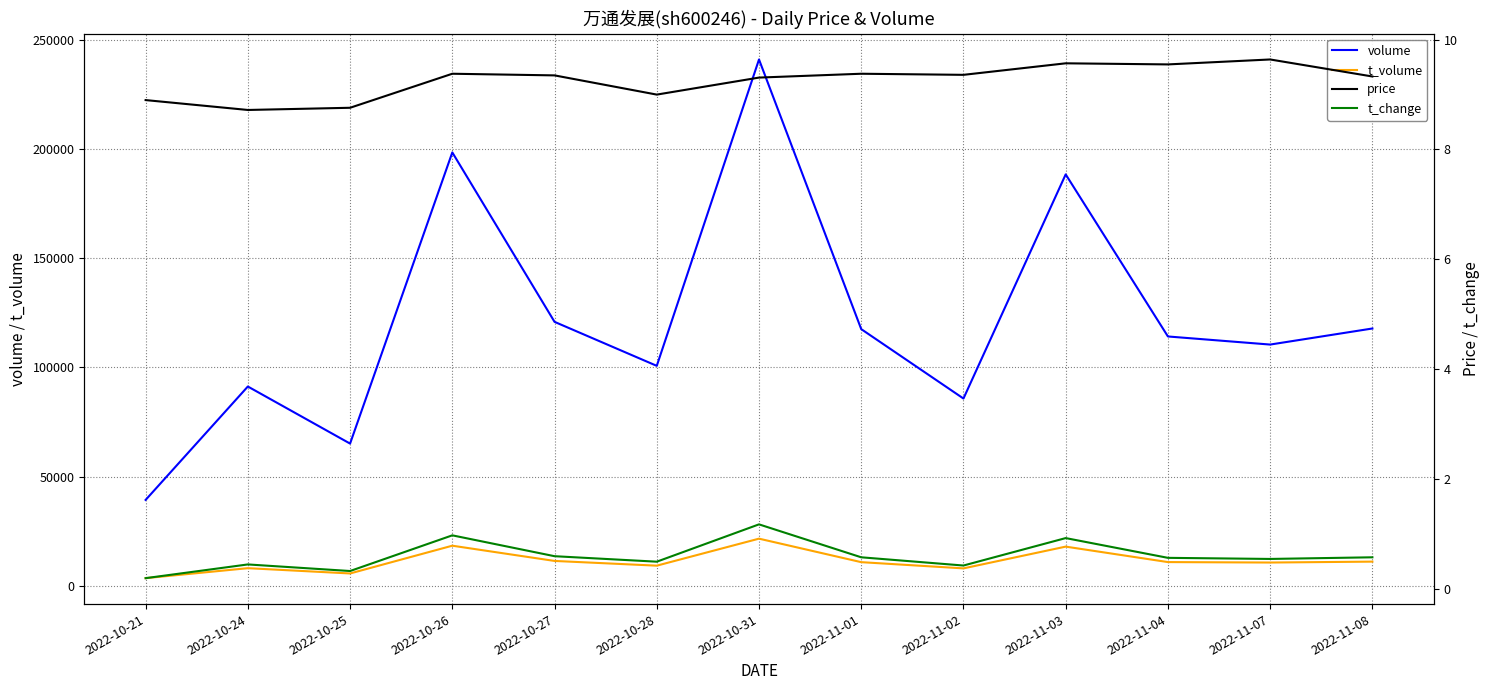

Which series has the widest spread of values?

volume